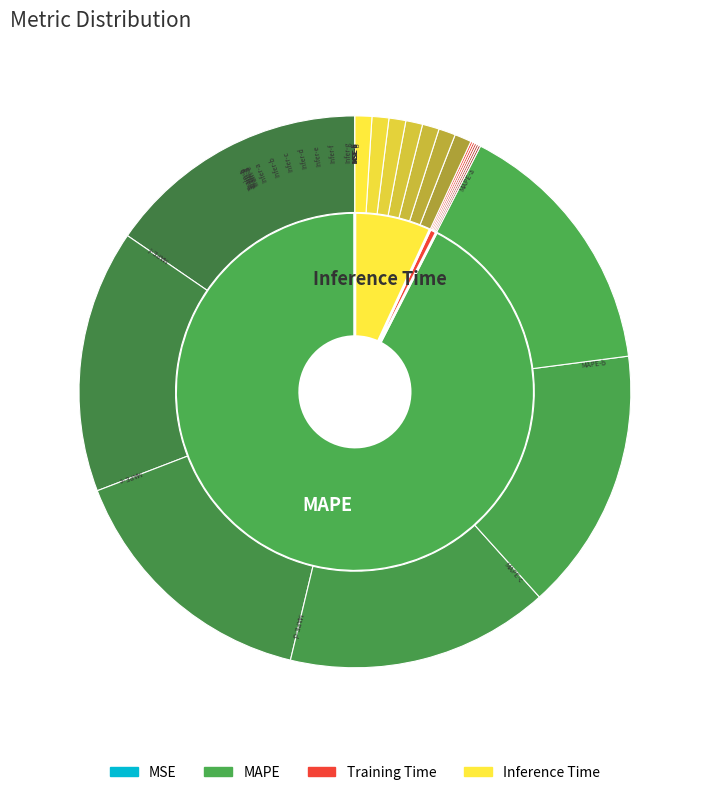

How many segments does this pie chart have?

4